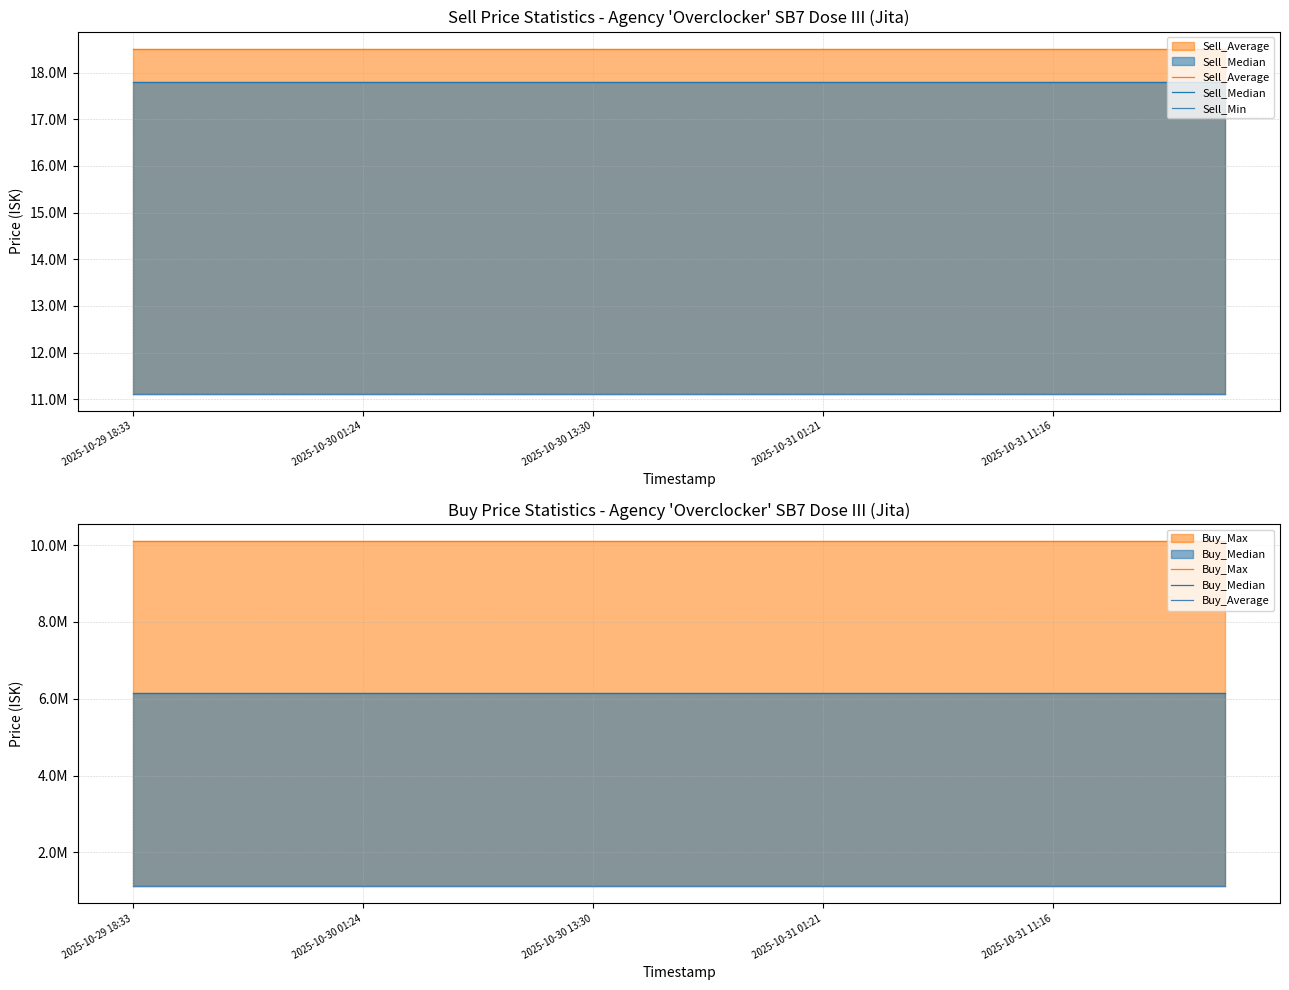

How many data points does each series have?

20